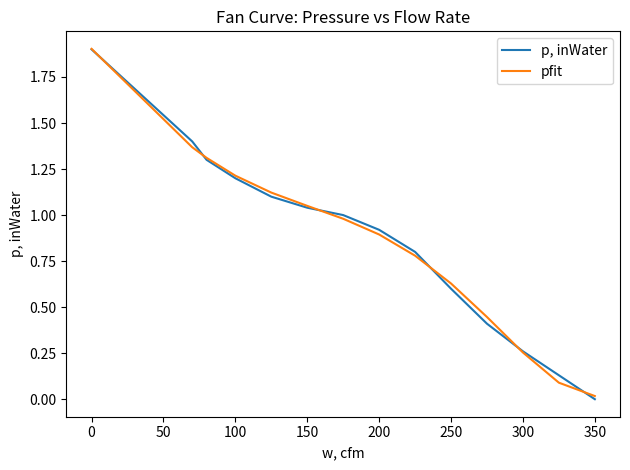

Rank the series by their maximum value, from lowest to highest.

p, inWater, pfit